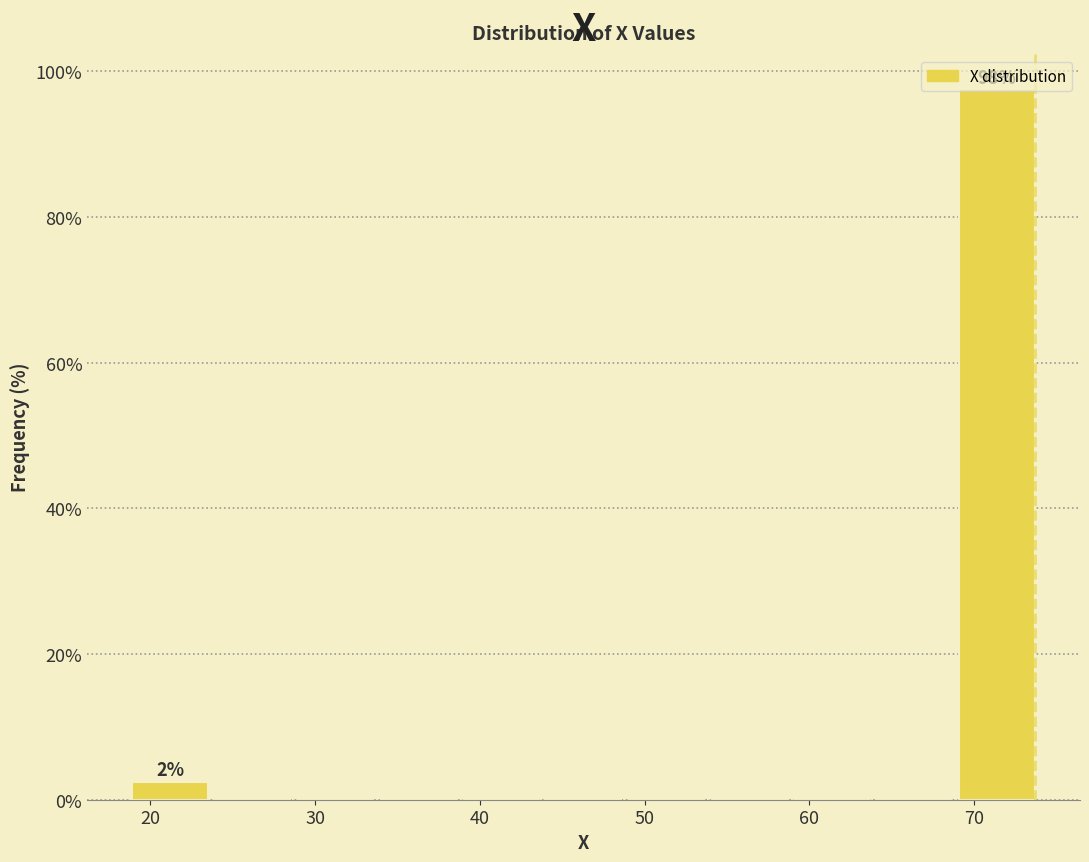

Which range on the x-axis has the tallest bar?

69 to 74